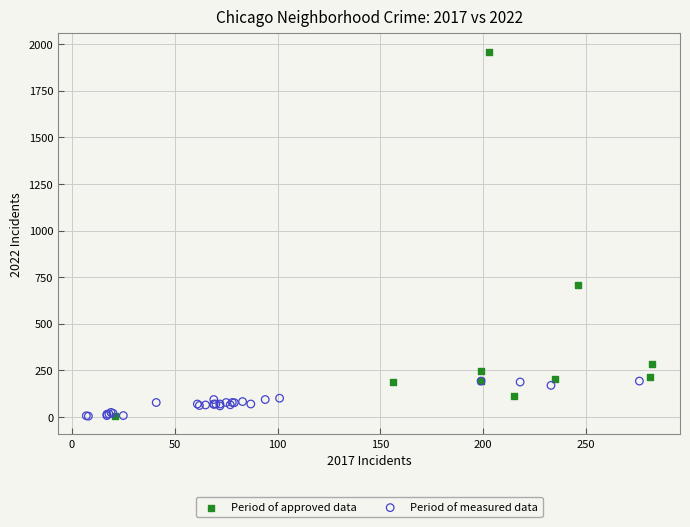

Which series has the widest spread of Y values?

Period of approved data